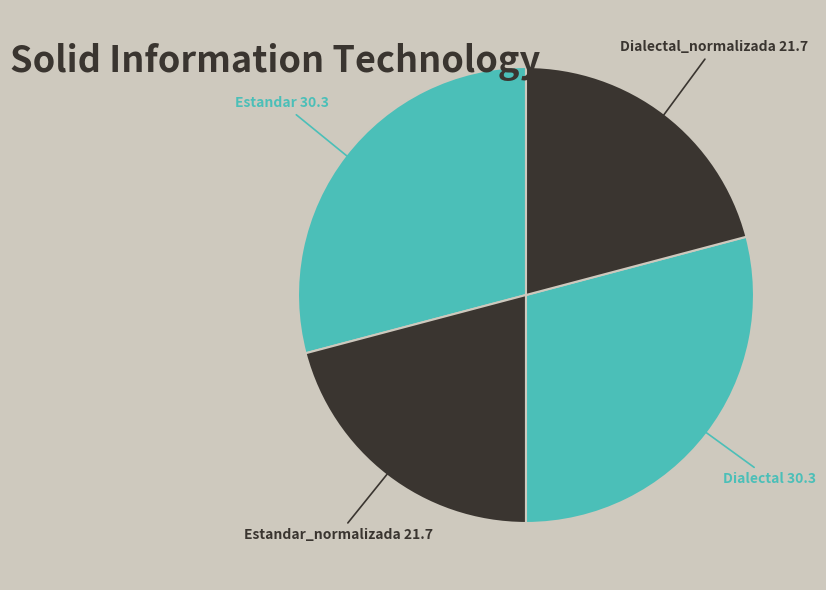

How many segments does this pie chart have?

4